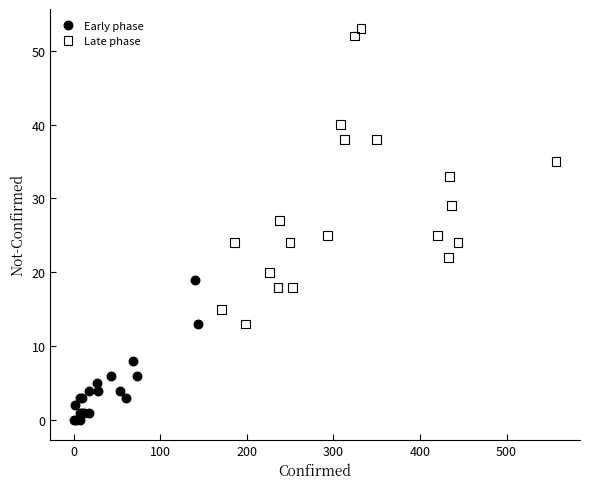

Which series reaches the maximum Y coordinate?

Late phase